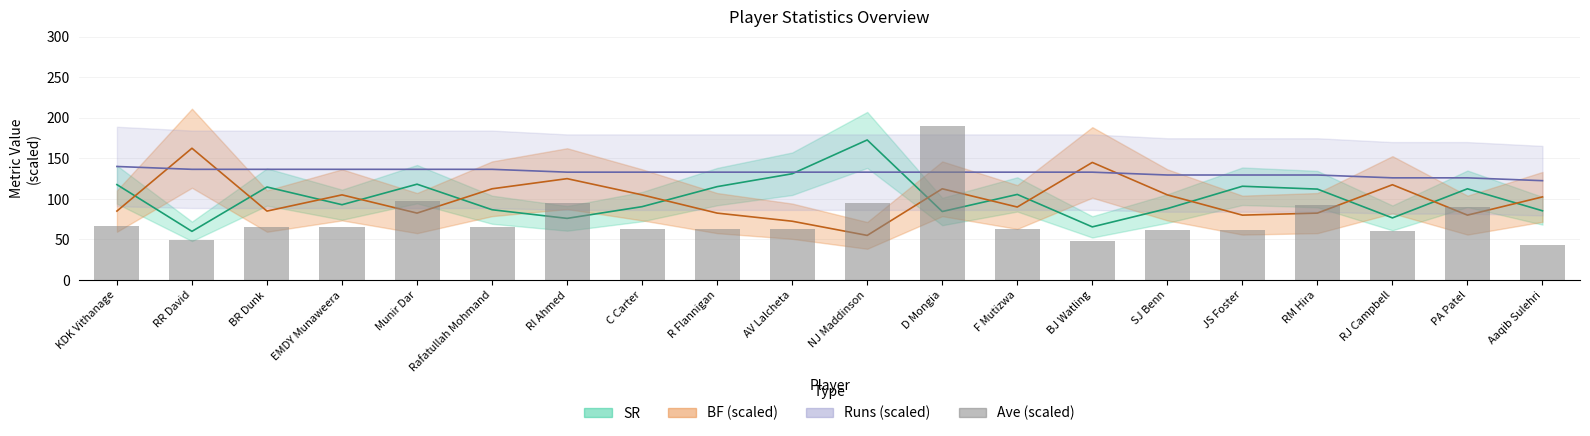

What is the smallest value displayed?

43.8